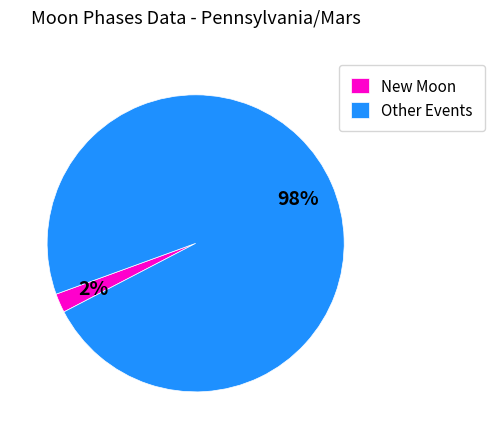

Which slice is the smallest?

New Moon